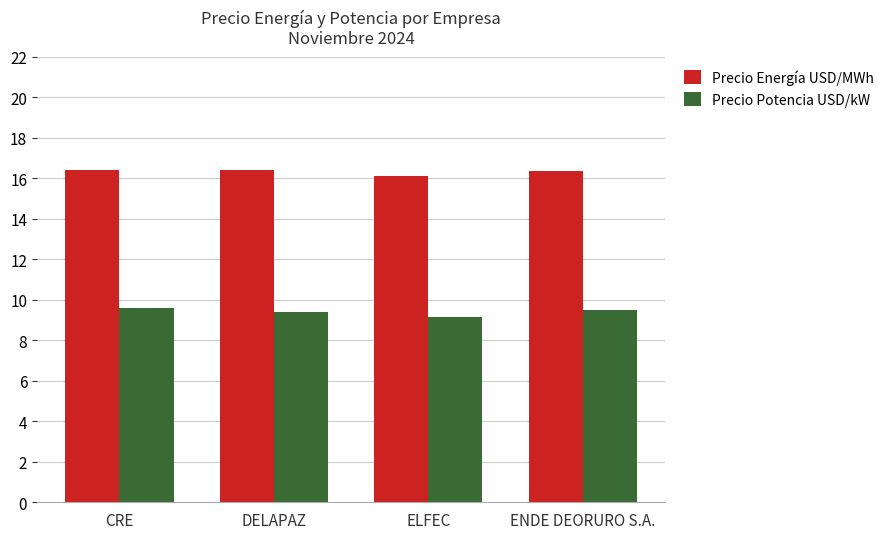

At how many categories does at least one series exceed 11?

4